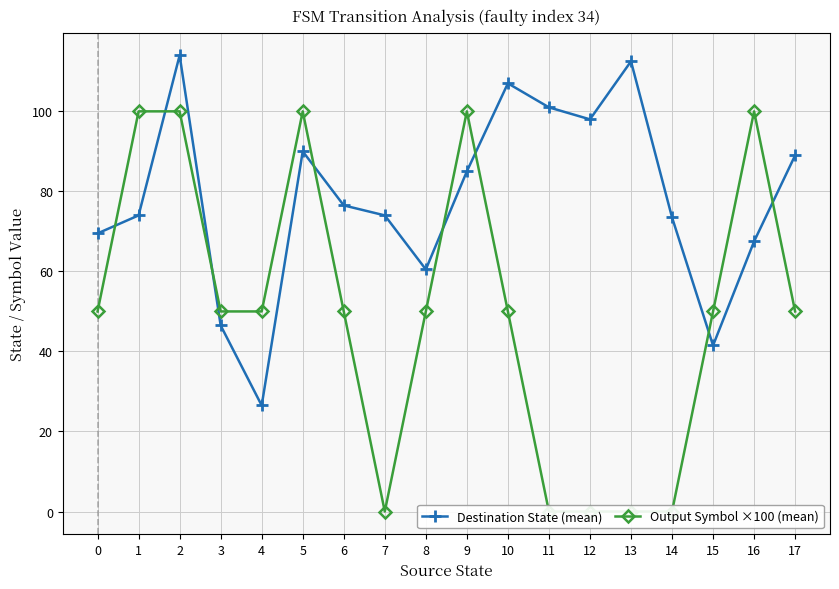

Between 4 and 16, which series saw the biggest shift?

Output Symbol ×100 (mean)